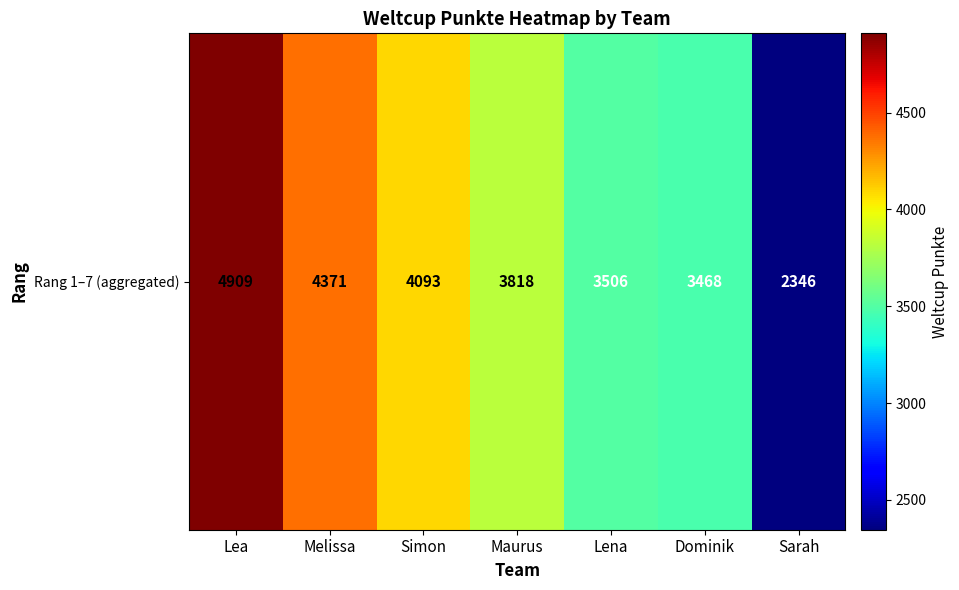

What is the difference between the maximum and minimum values?

2563